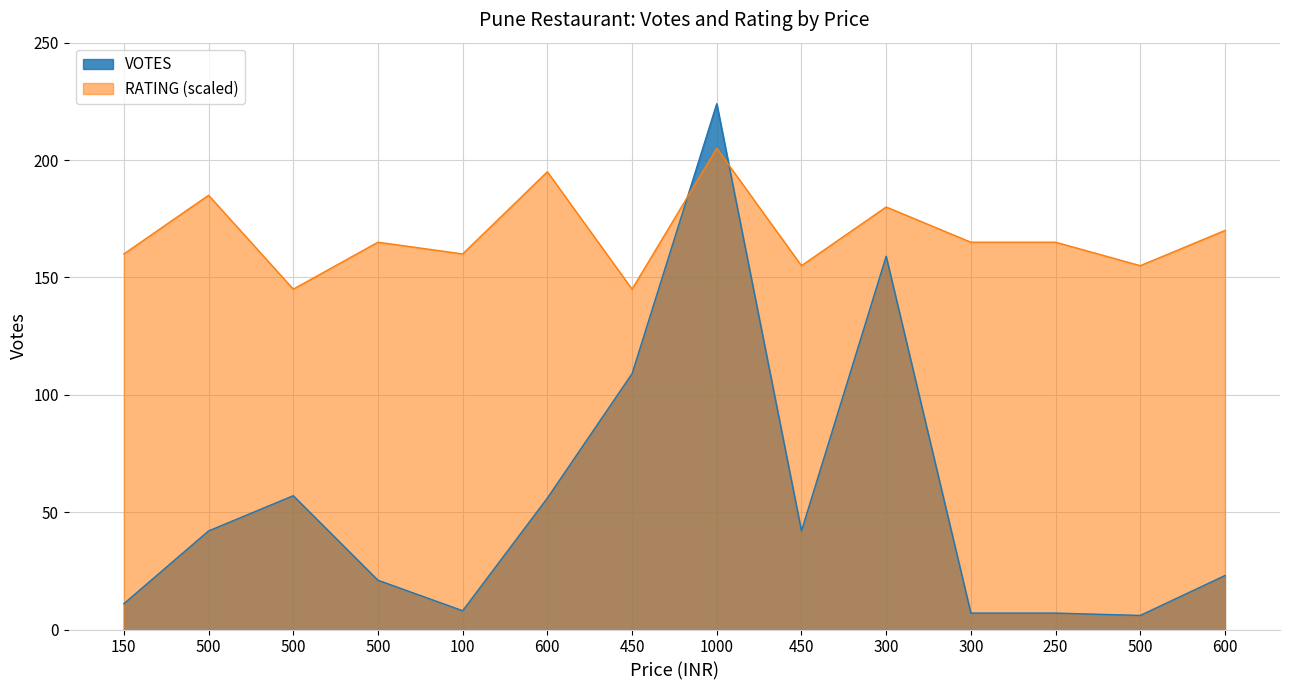

Where does the RATING series first go above 165?

500